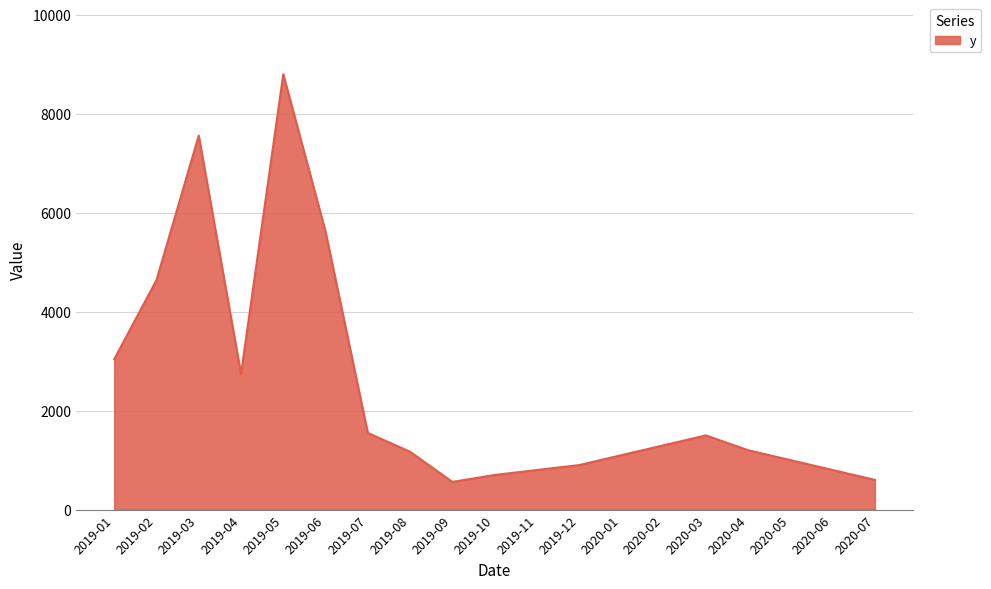

What is the greatest value displayed?

8800